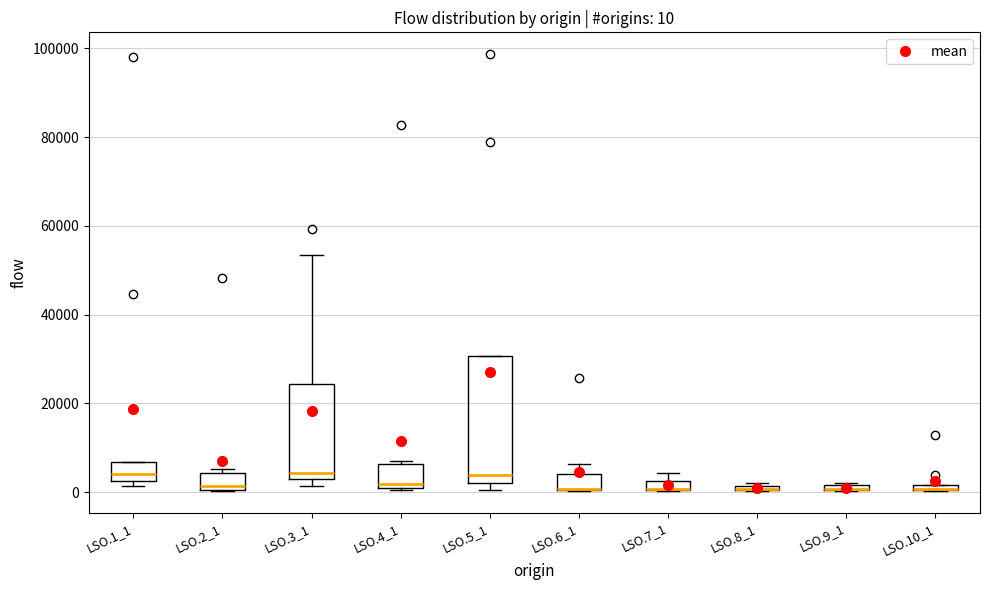

Comparing the boxes themselves (not the whiskers), which one is the tallest?

LSO.5_1